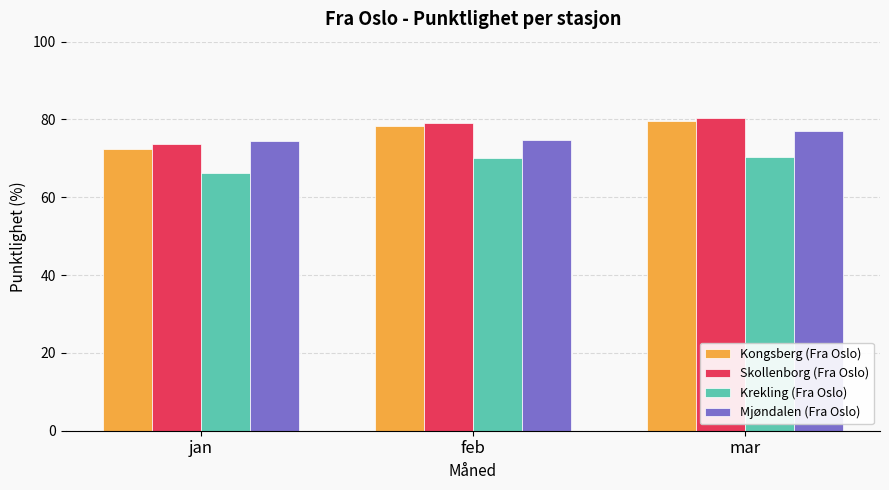

What are all the series names shown in the legend?

Kongsberg (Fra Oslo), Skollenborg (Fra Oslo), Krekling (Fra Oslo), Mjøndalen (Fra Oslo)